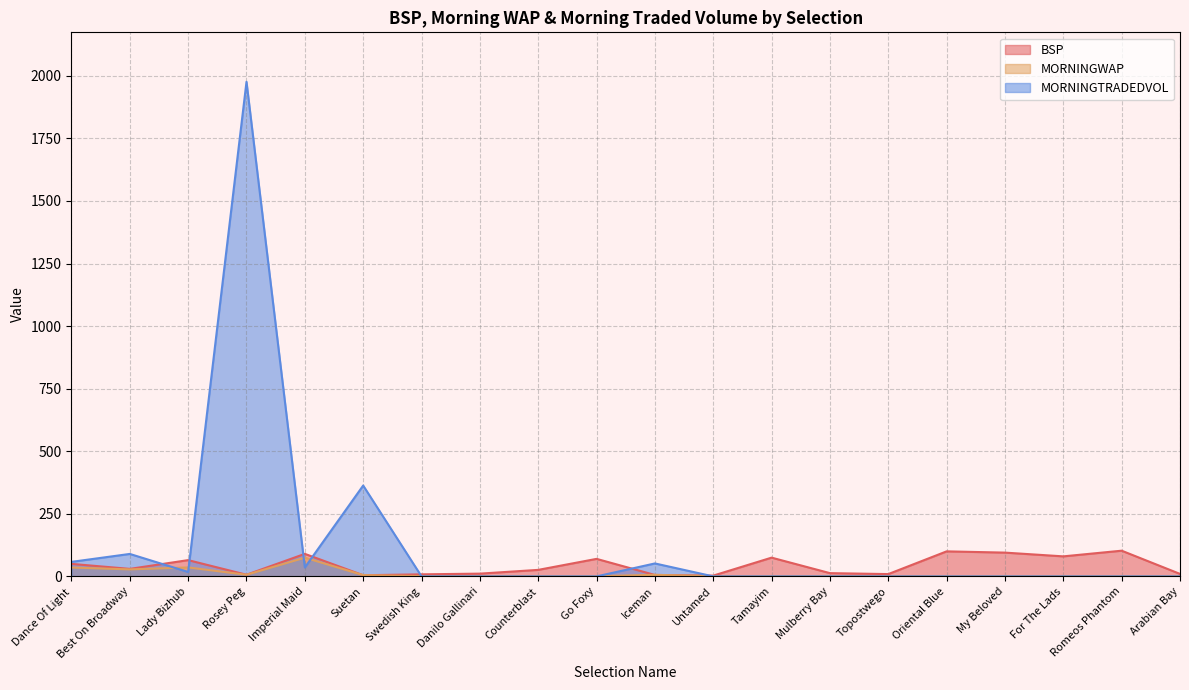

True or false: MORNINGWAP has a value of 12.3 at Dance Of Light.

False